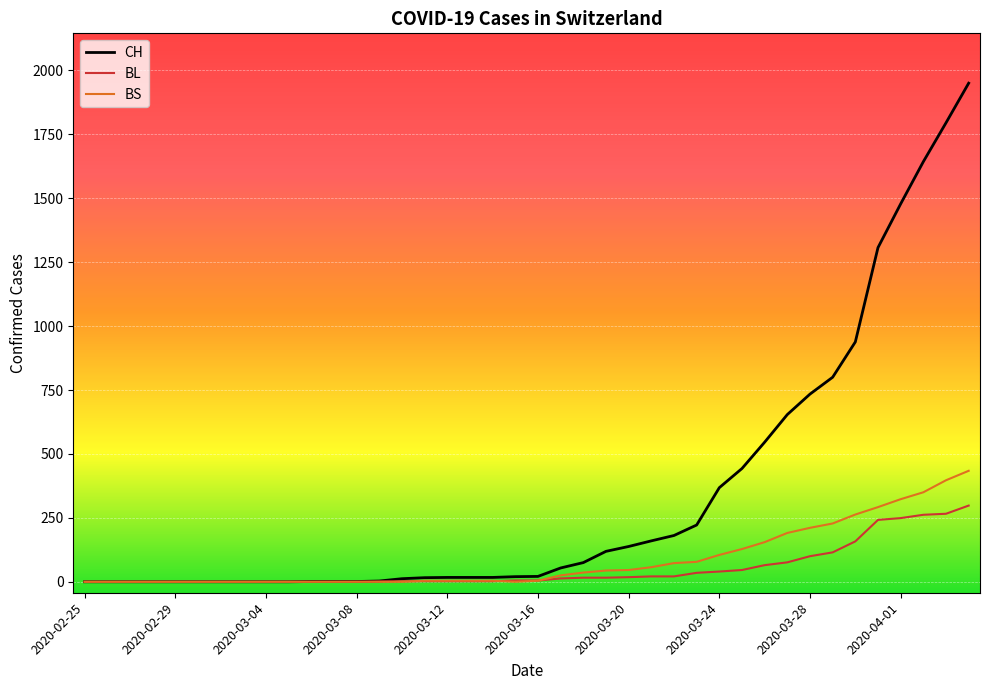

List the series in order of their peak value, lowest first.

BL, BS, CH